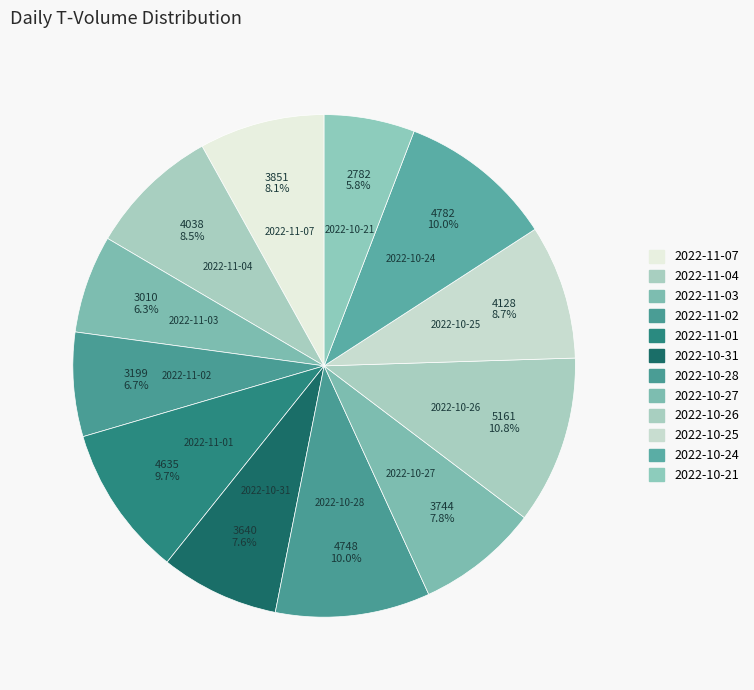

To the nearest percent, what percentage of the pie is 2022-10-27?

8%